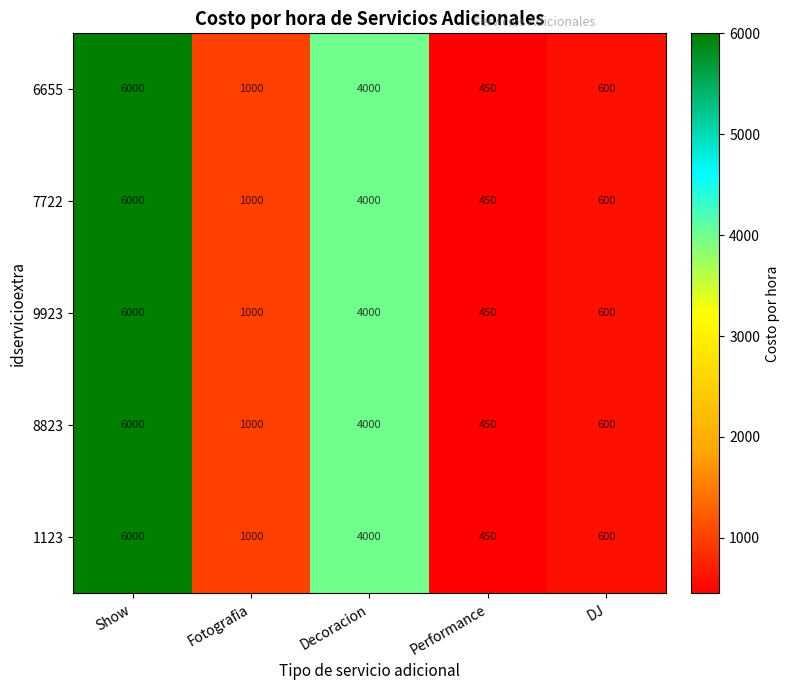

What is the total value across all series at Show?

30000